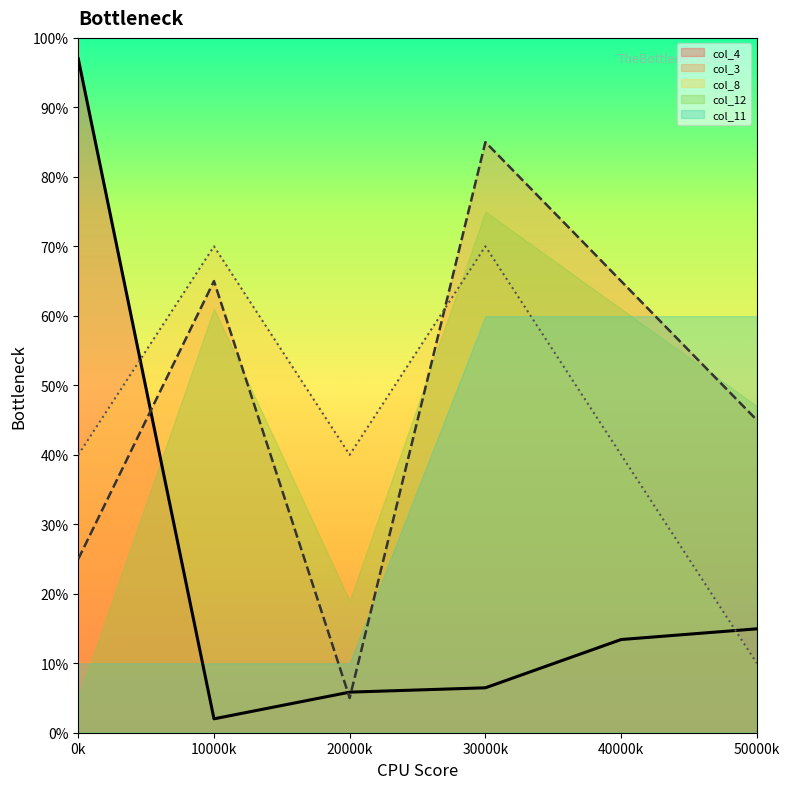

At which category does col_3 reach its first local peak?

10000k